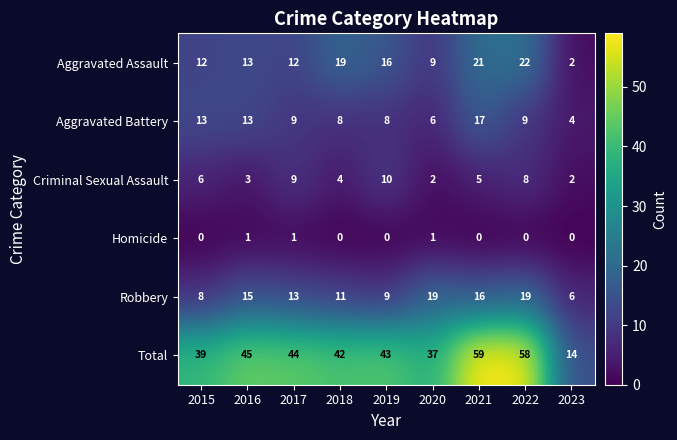

What is the maximum value for Aggravated Assault?

22